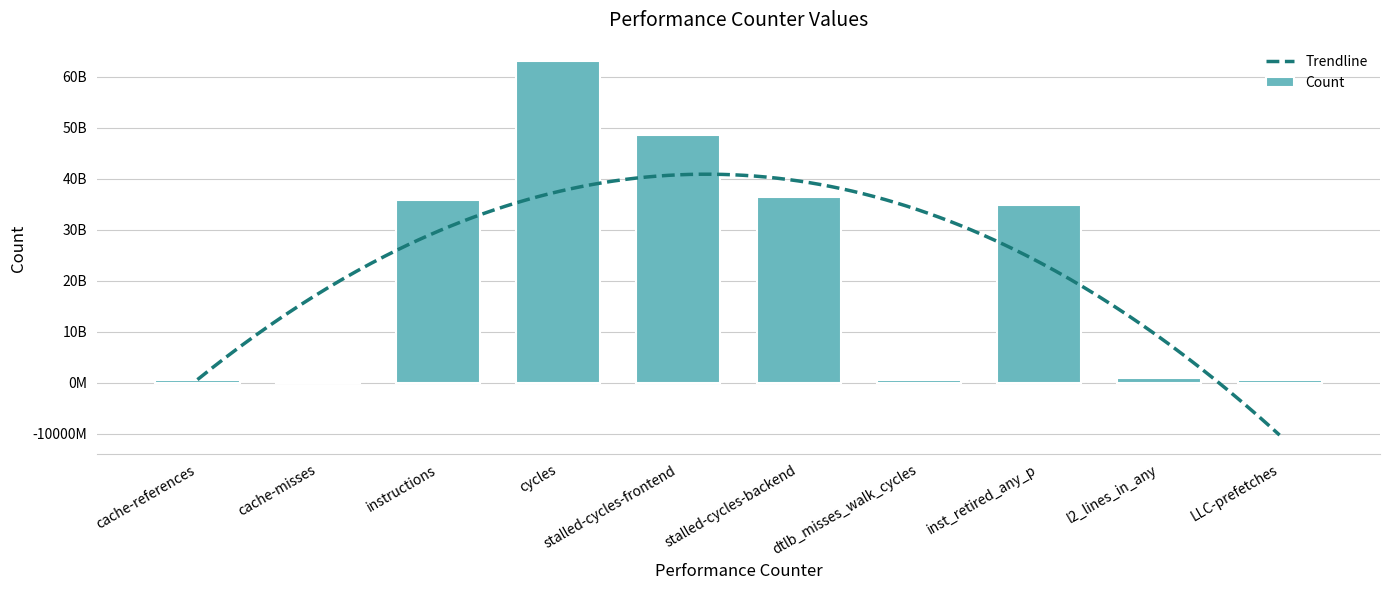

What is the label of the 3rd bar from the right?

inst_retired_any_p